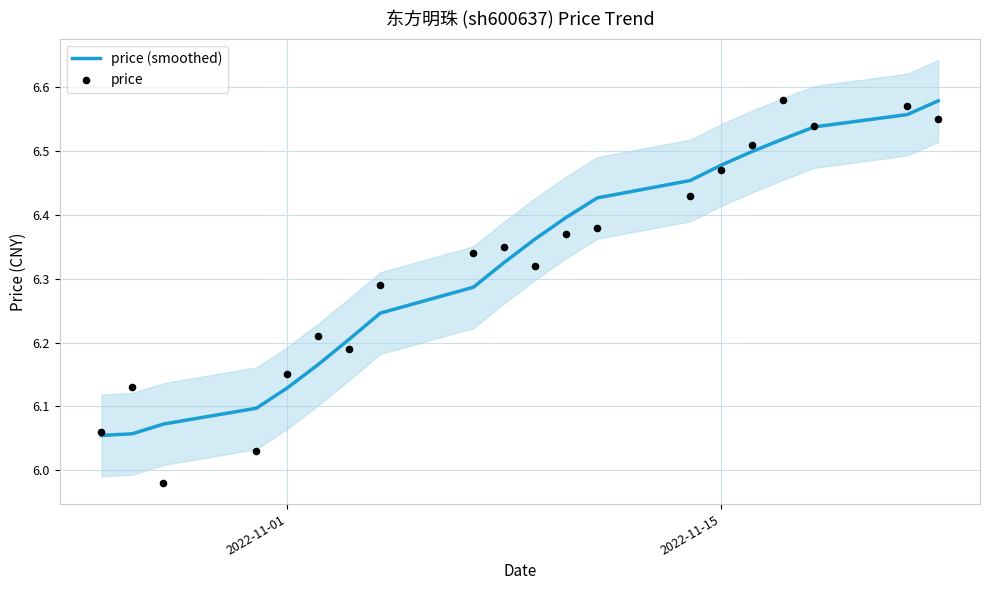

Which series contains the lowest Y value?

price